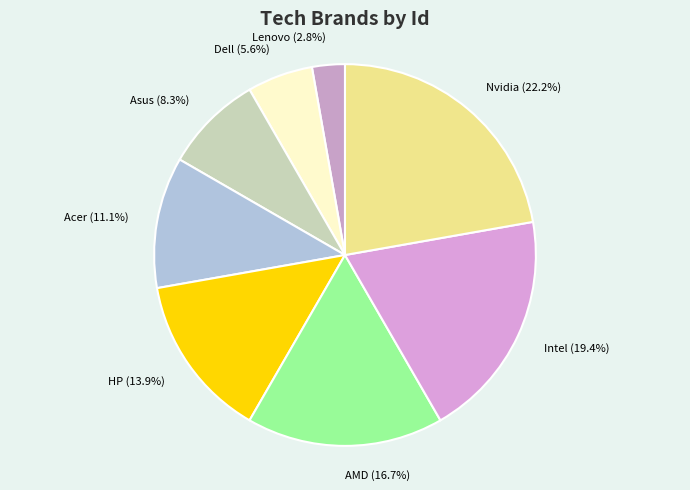

What percentage is NOT represented by AMD?

83.3%